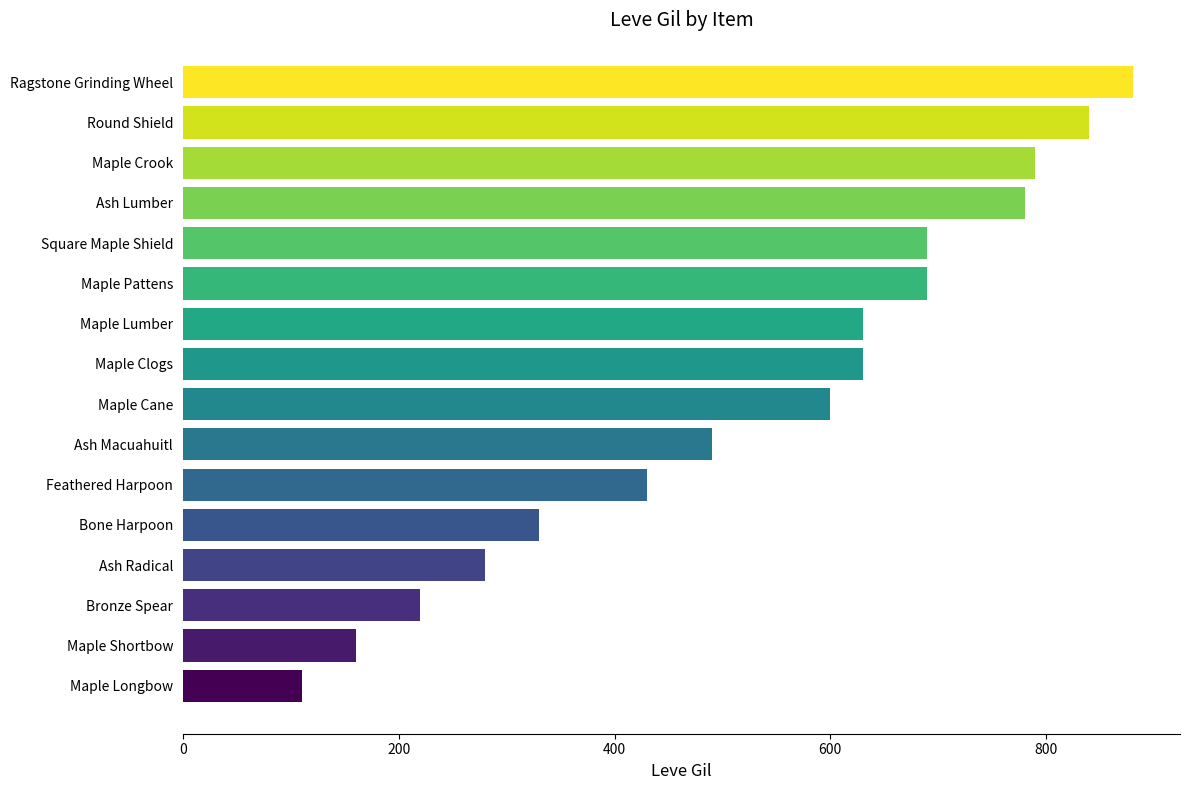

Which has a higher value, Maple Lumber or Bronze Spear?

Maple Lumber